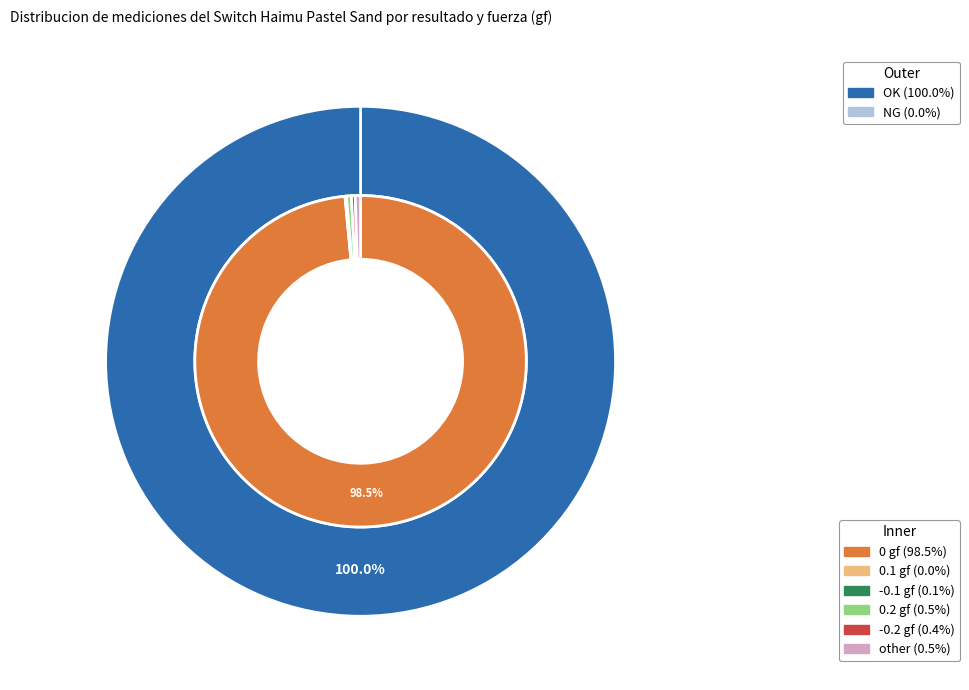

Is the sum of NG and OK greater than half?

Yes